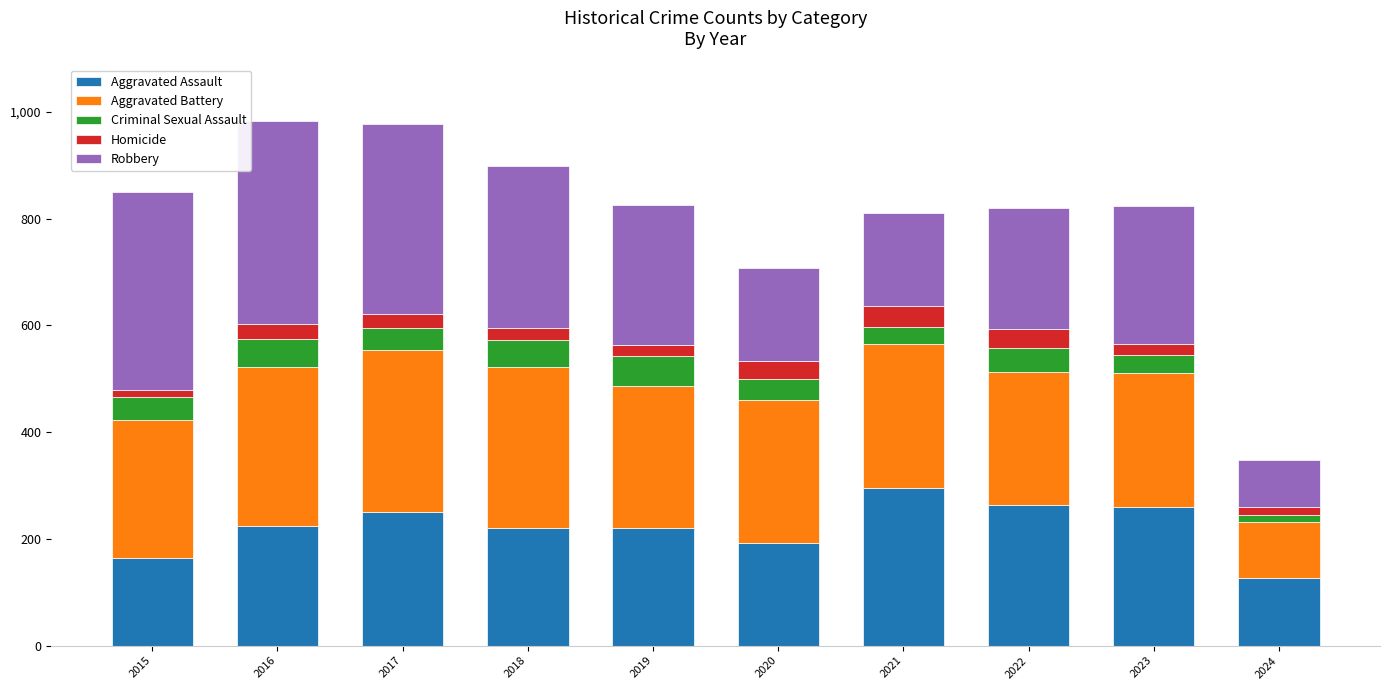

At which label does Aggravated Assault reach its peak?

2021